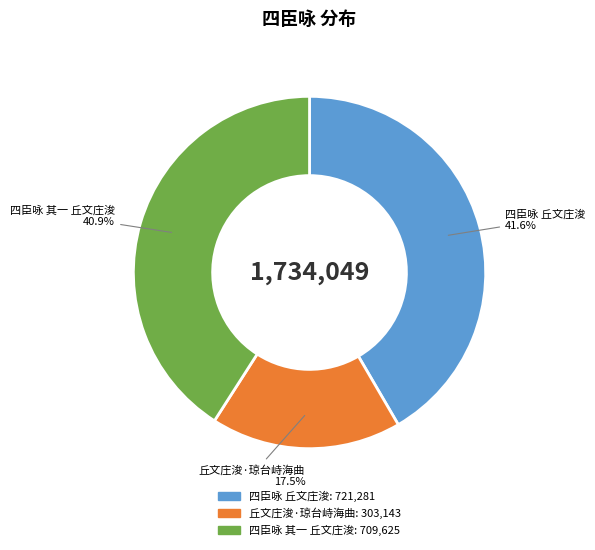

Approximately how many times larger is the value at 四臣咏 丘文庄浚 compared to 丘文庄浚·琼台峙海曲?

2.4